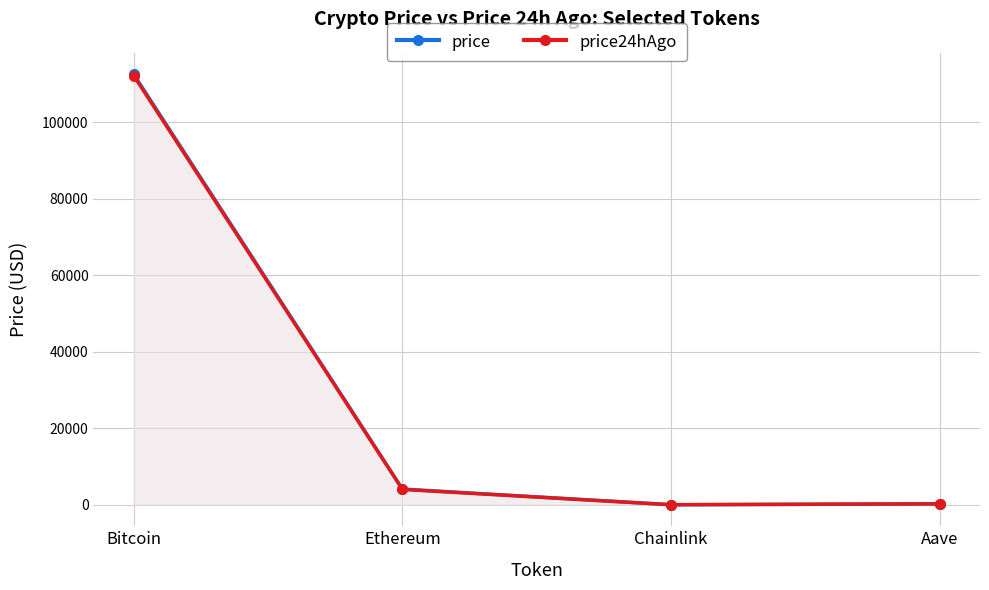

Which category has the lowest value in the price series?

Chainlink